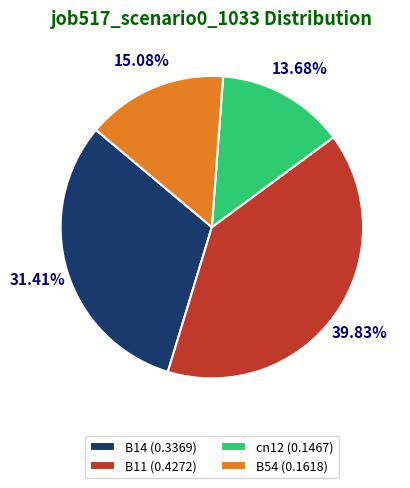

To the nearest percent, what is the combined percentage of B14 and cn12?

45%